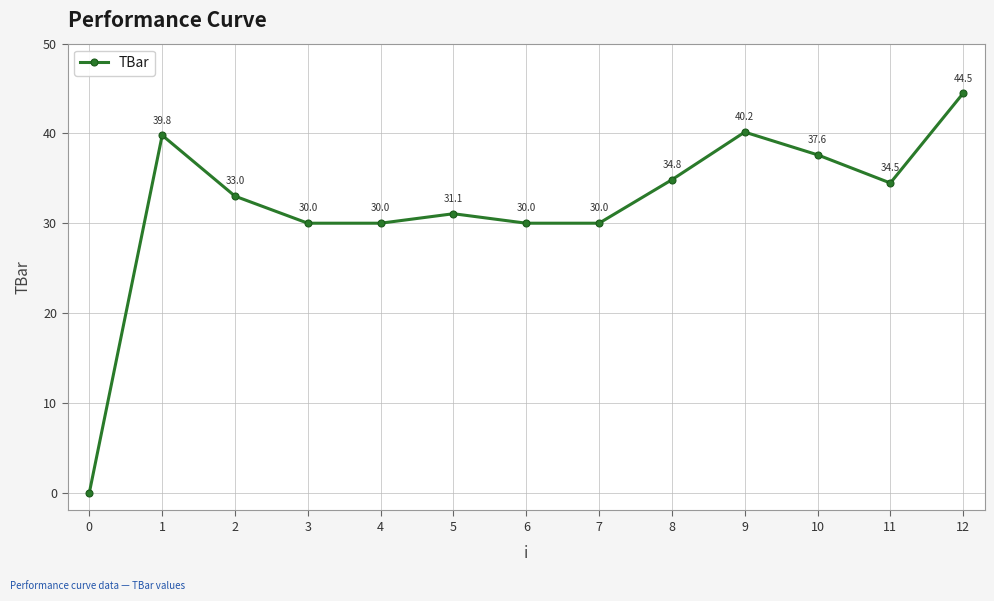

What is the sum of all values?

415.4